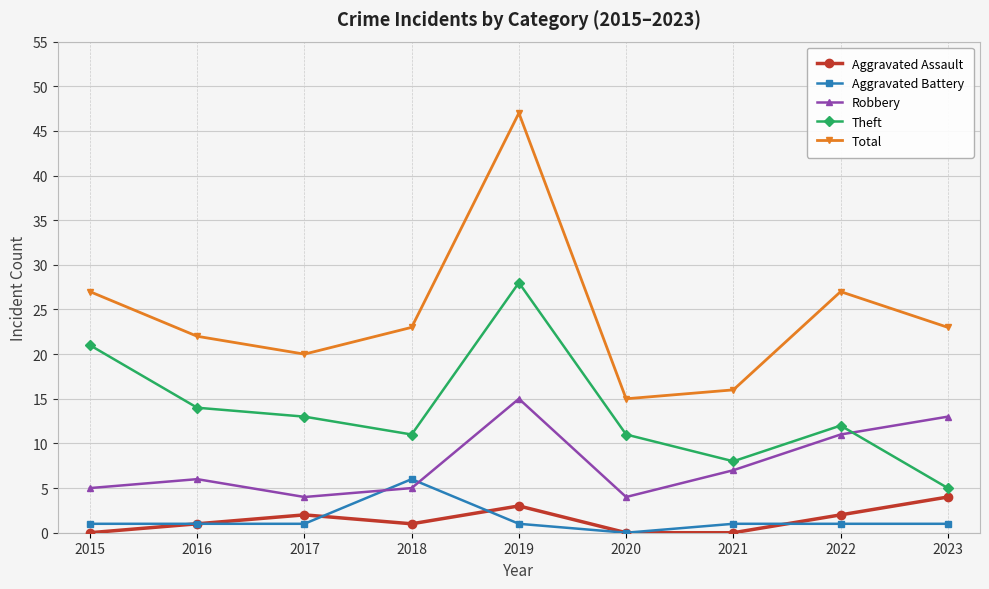

What is the highest value of the Total series?

47